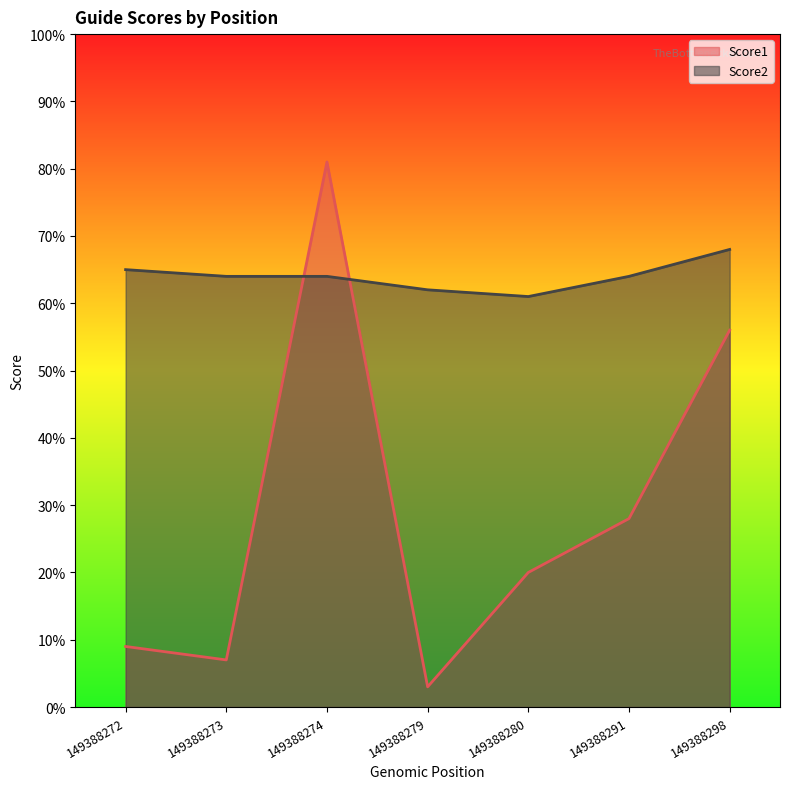

How many interior local valleys does the Score2 series have?

1